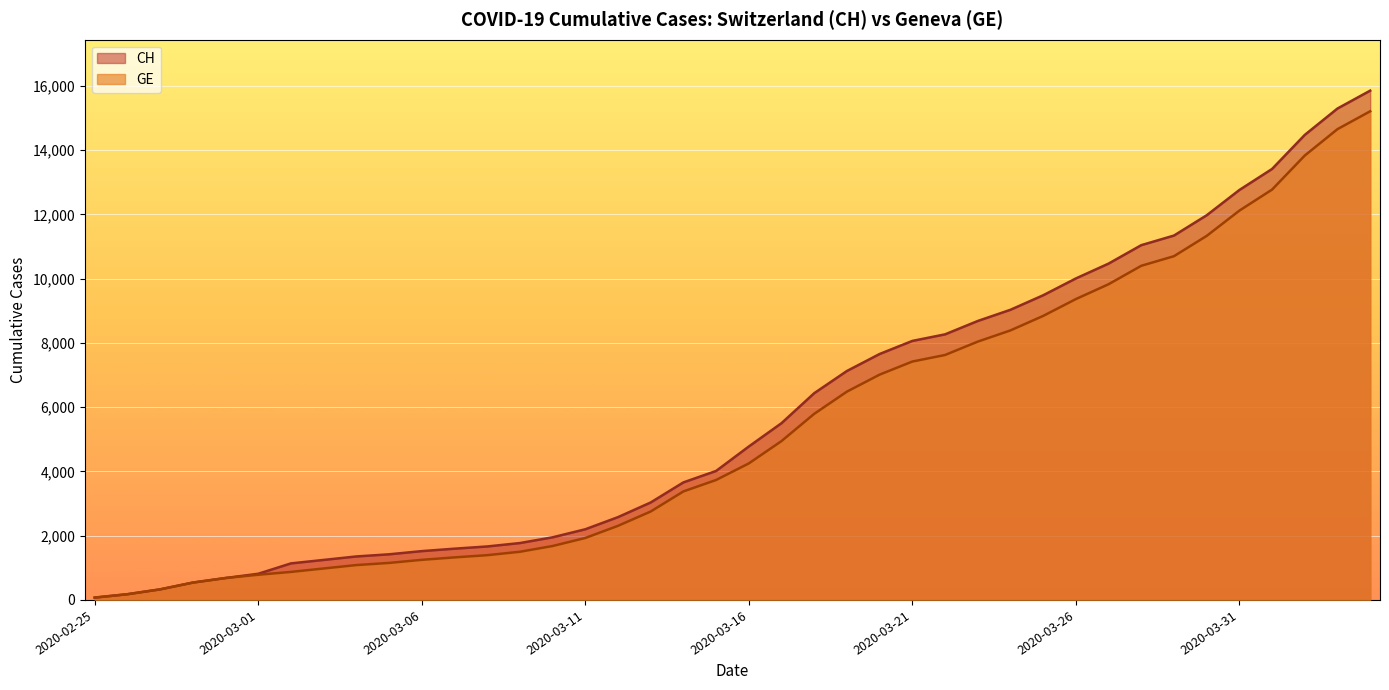

The value of GE at 2020-03-24 is 4630. True or false?

False